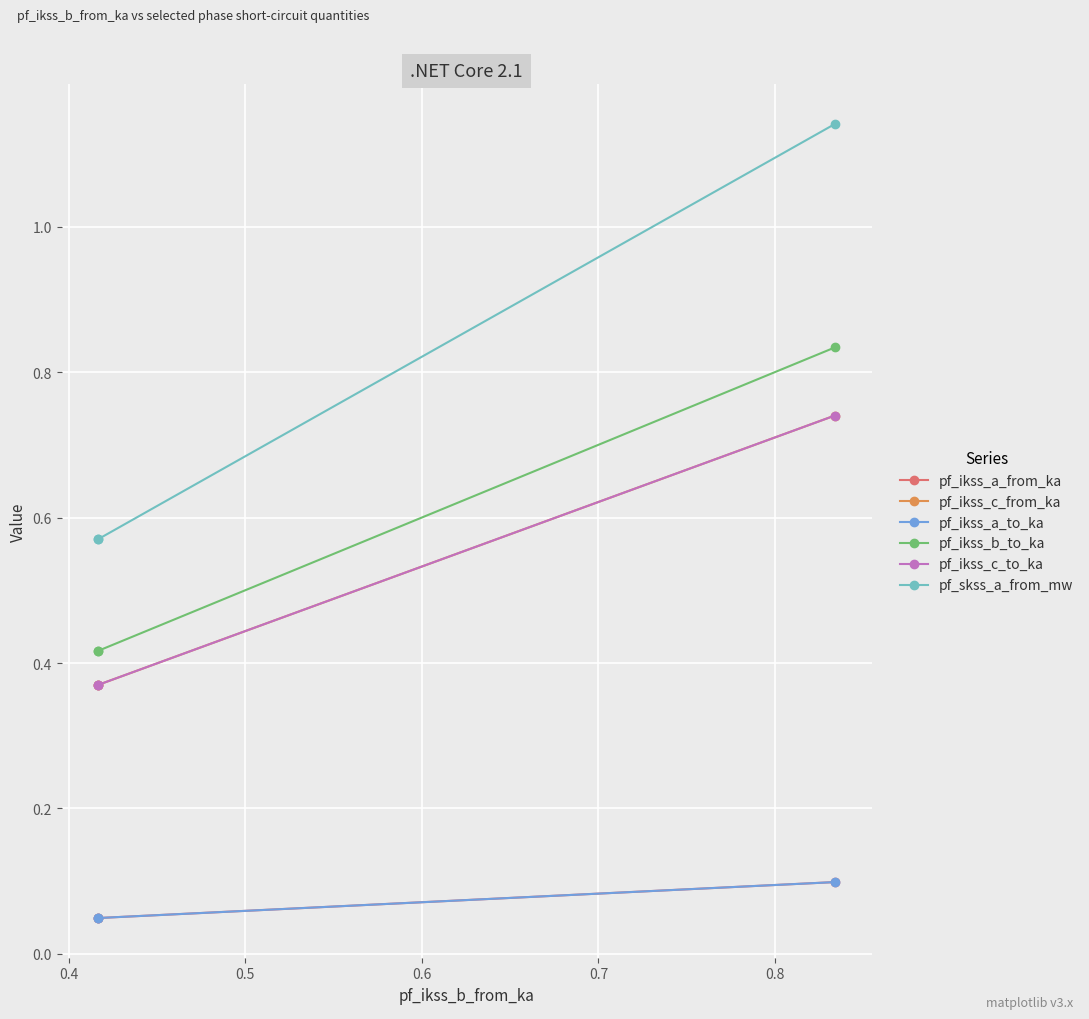

Between 0.4 and 0.3, which is larger?

0.3